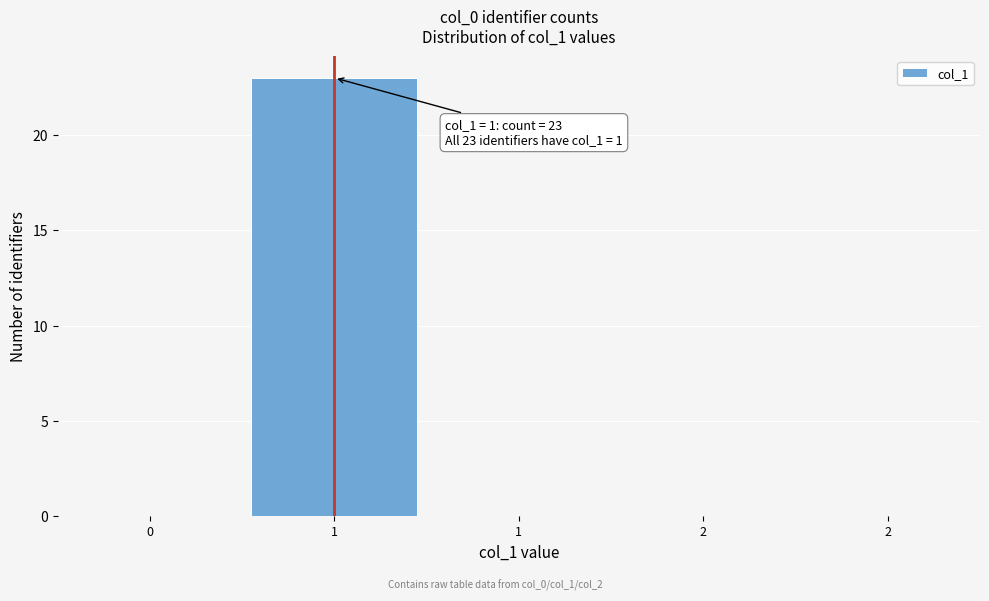

Are the bars horizontal?

No